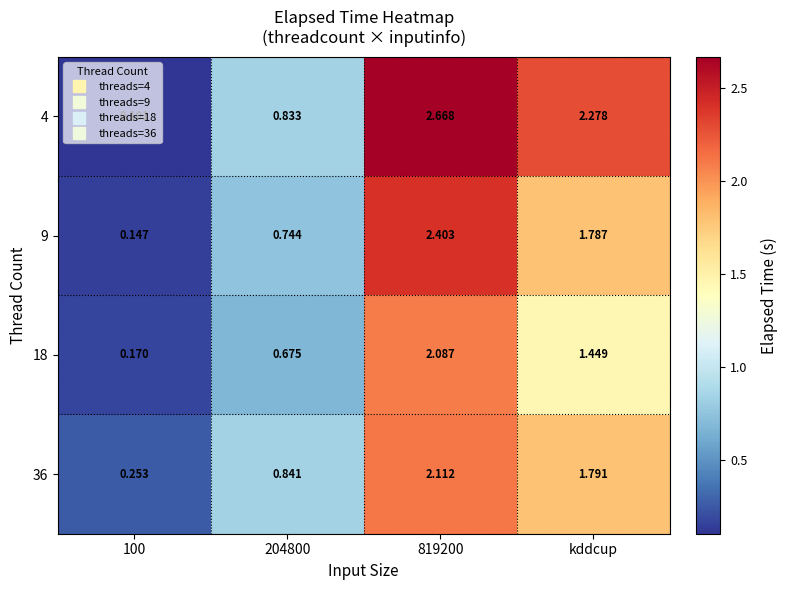

Is the value of 4 at 204800 greater than the value of 9 at 819200?

No